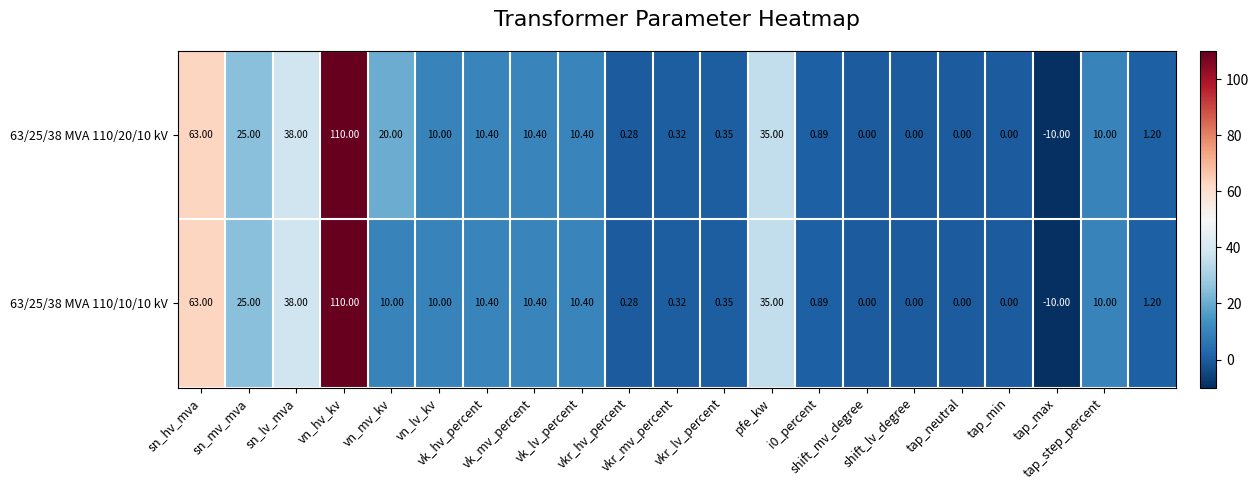

Reading left to right, list all the values displayed in this chart.

63/25/38 MVA 110/20/10 kV: 63.0	25.0	38.0	110.0	20.0	10.0	10.4	10.4	10.4	0.3	0.3	0.3	35.0	0.9	0.0	0.0	0.0	0.0	-10.0	10.0	1.2
63/25/38 MVA 110/10/10 kV: 63.0	25.0	38.0	110.0	10.0	10.0	10.4	10.4	10.4	0.3	0.3	0.3	35.0	0.9	0.0	0.0	0.0	0.0	-10.0	10.0	1.2